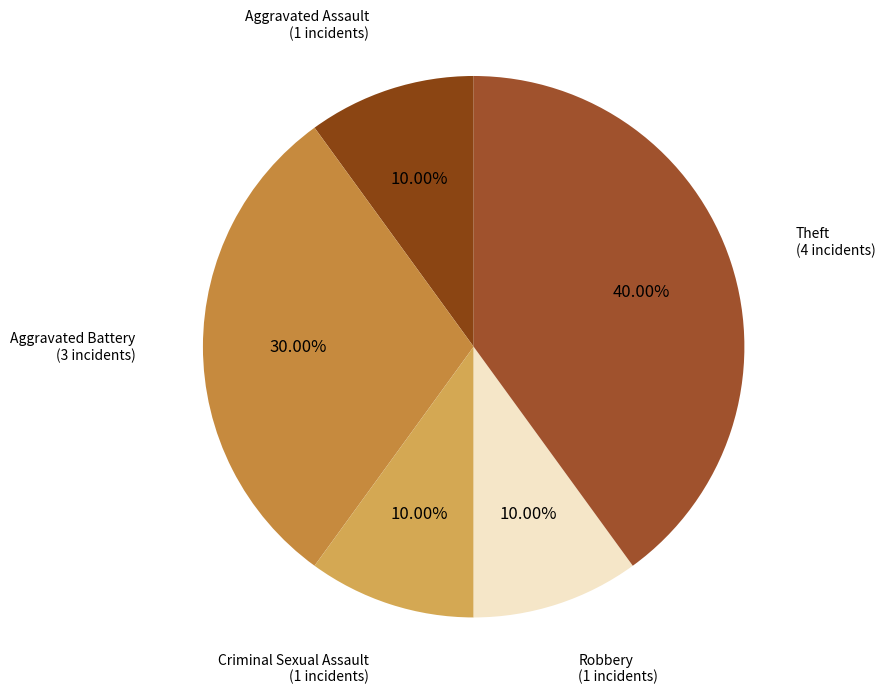

Rank the categories by value from highest to lowest.

Theft, Aggravated Battery, Aggravated Assault, Criminal Sexual Assault, Robbery